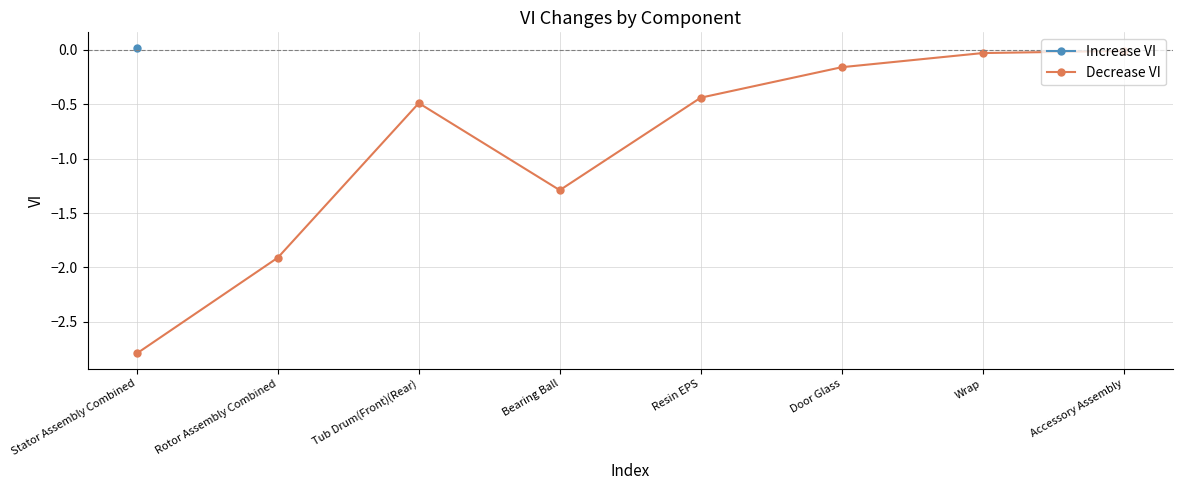

Where is the first local minimum for Decrease VI?

Bearing Ball